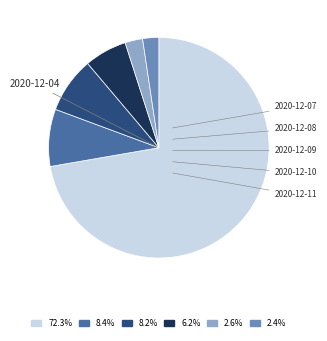

Is there any slice that represents more than half of the pie?

Yes